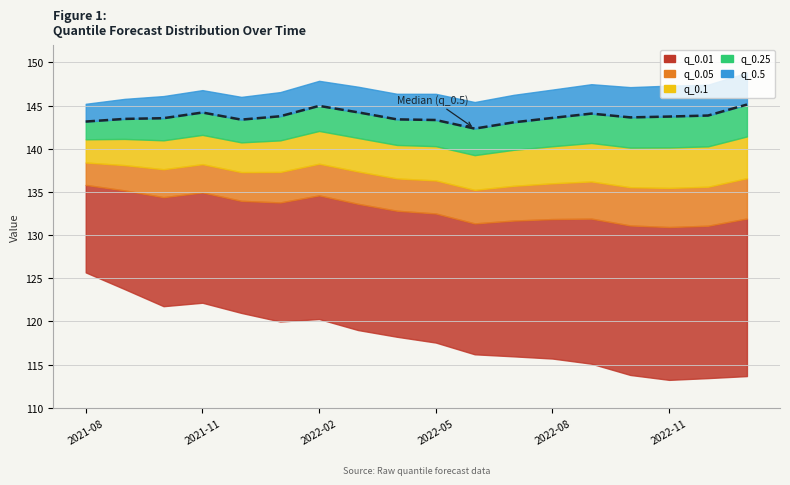

Which has a higher value, 2021-08 or 2021-11?

2021-11